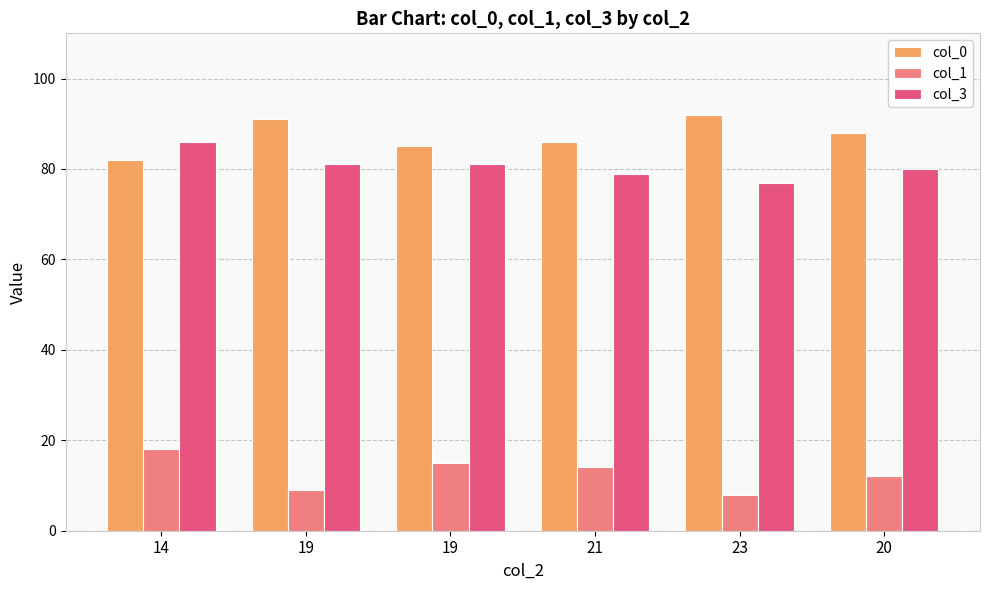

What is the difference between the highest and lowest values at 23?

84